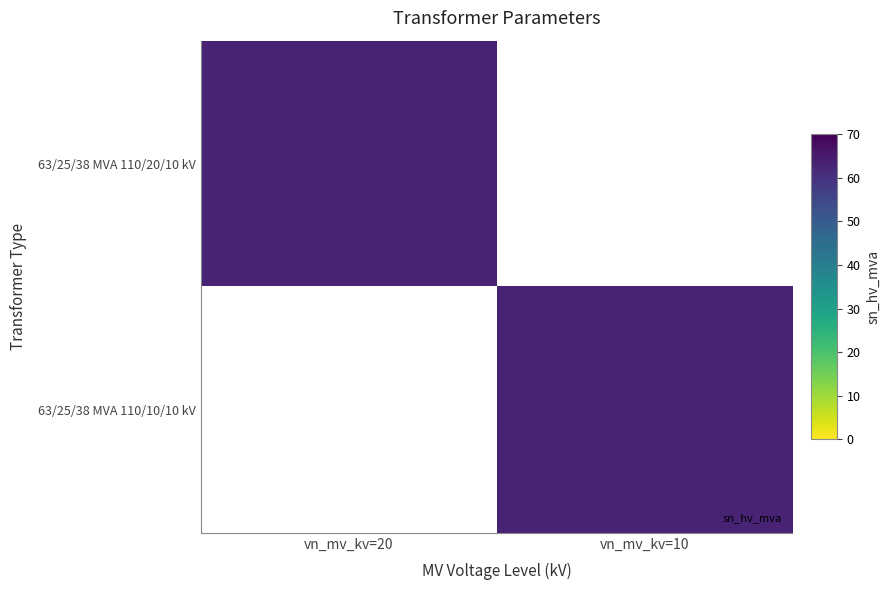

Reading left to right, what are all the values shown in this chart?

63/25/38 MVA 110/20/10 kV: 63/25/38 MVA 110/20/10 kV=63	63/25/38 MVA 110/10/10 kV=0
63/25/38 MVA 110/10/10 kV: 63/25/38 MVA 110/20/10 kV=0	63/25/38 MVA 110/10/10 kV=63